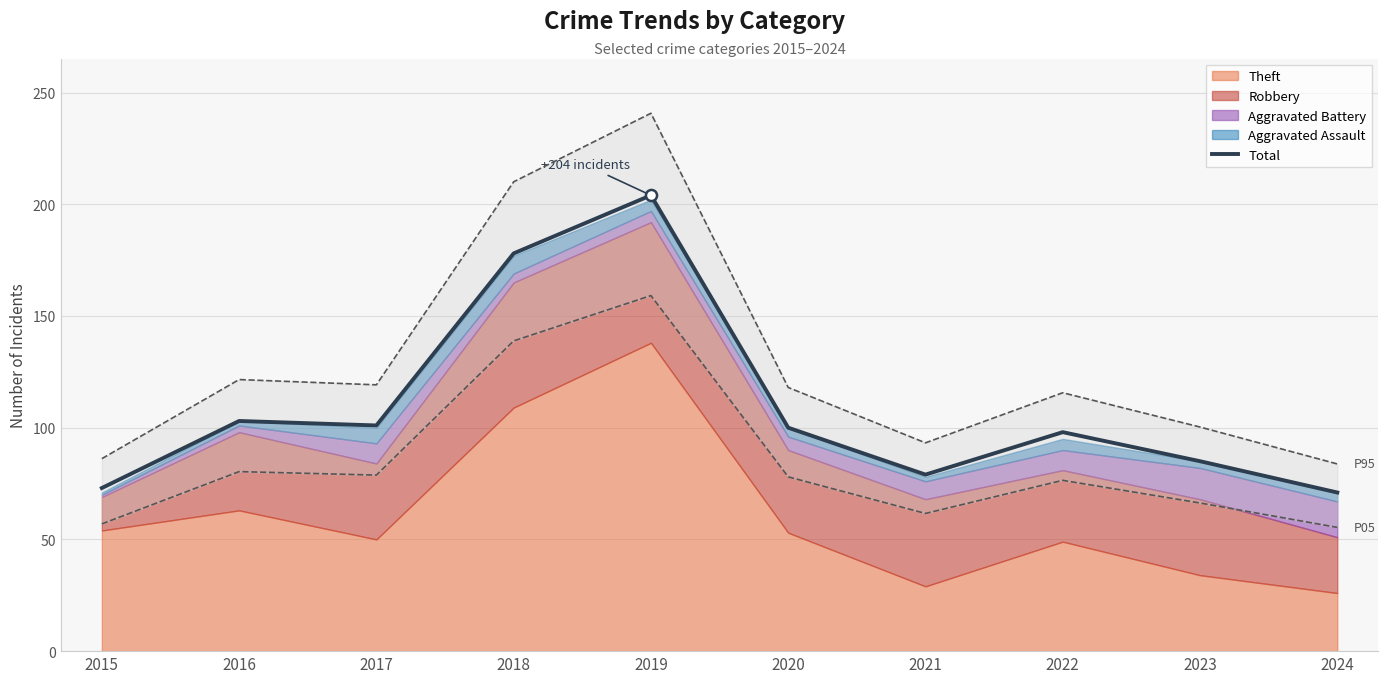

True or false: the data has more than 1 interior local peaks.

True